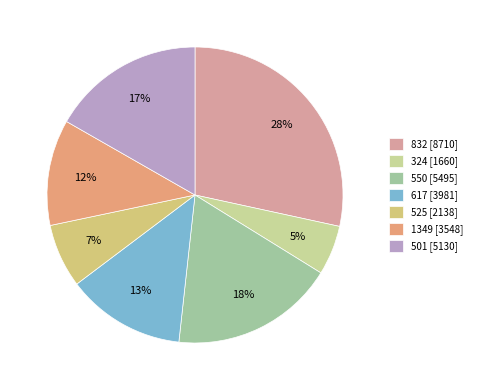

Rank the categories by value from lowest to highest.

324, 525, 1349, 617, 501, 550, 832